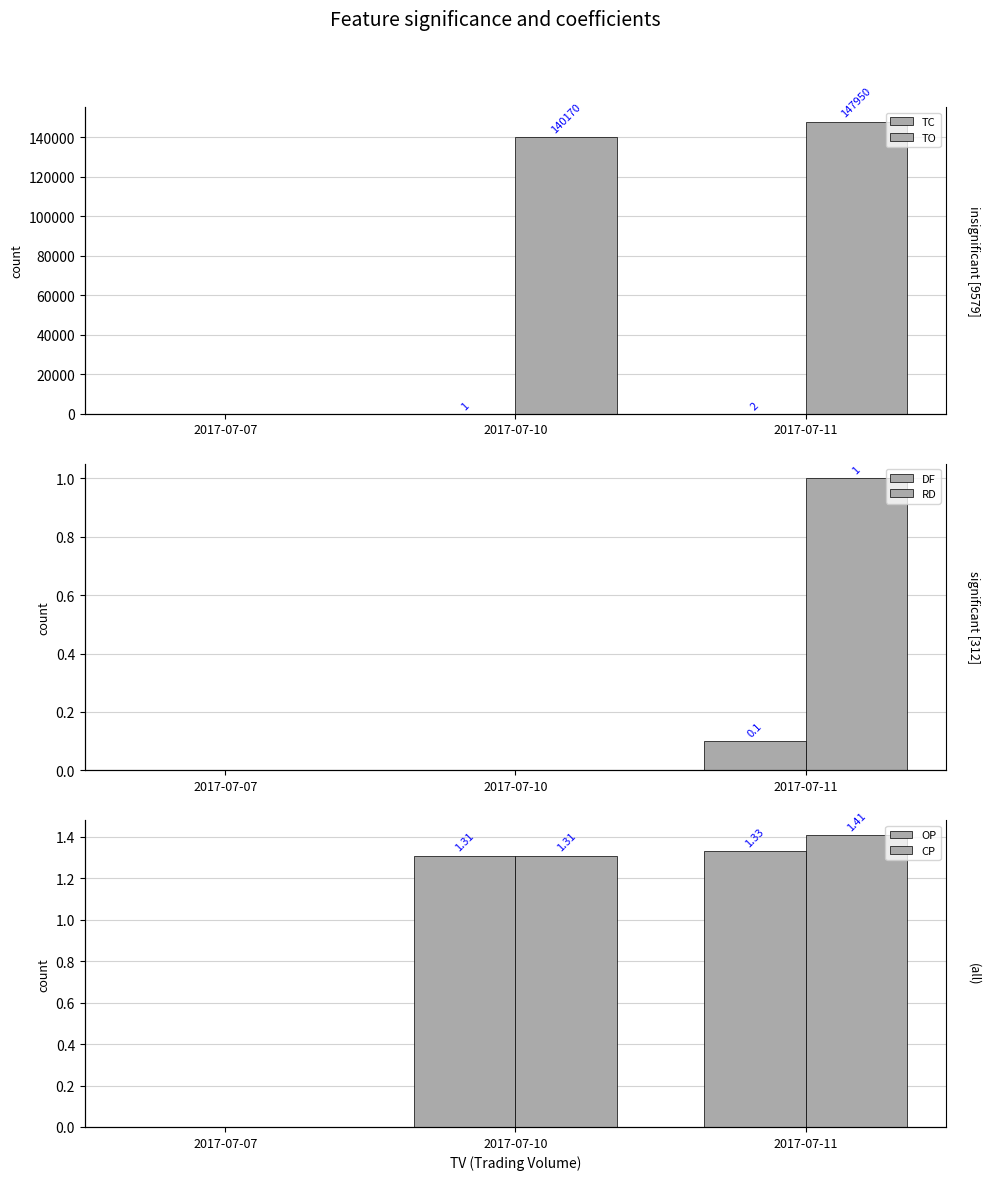

Which has a higher value, 2017-07-11 or 2017-07-10?

2017-07-11